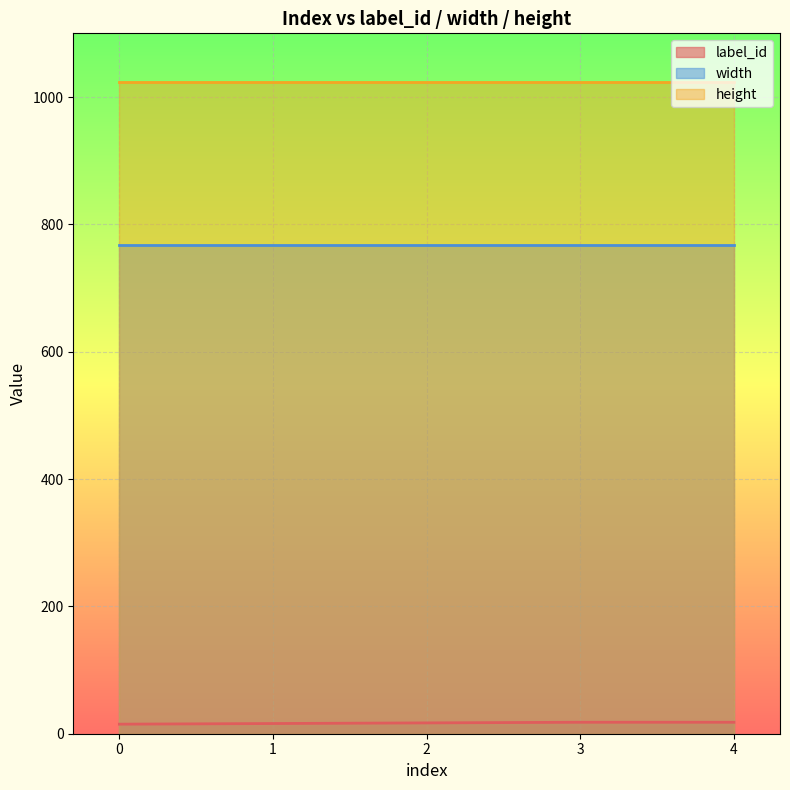

Is it true that height equals 1758 at 1?

False